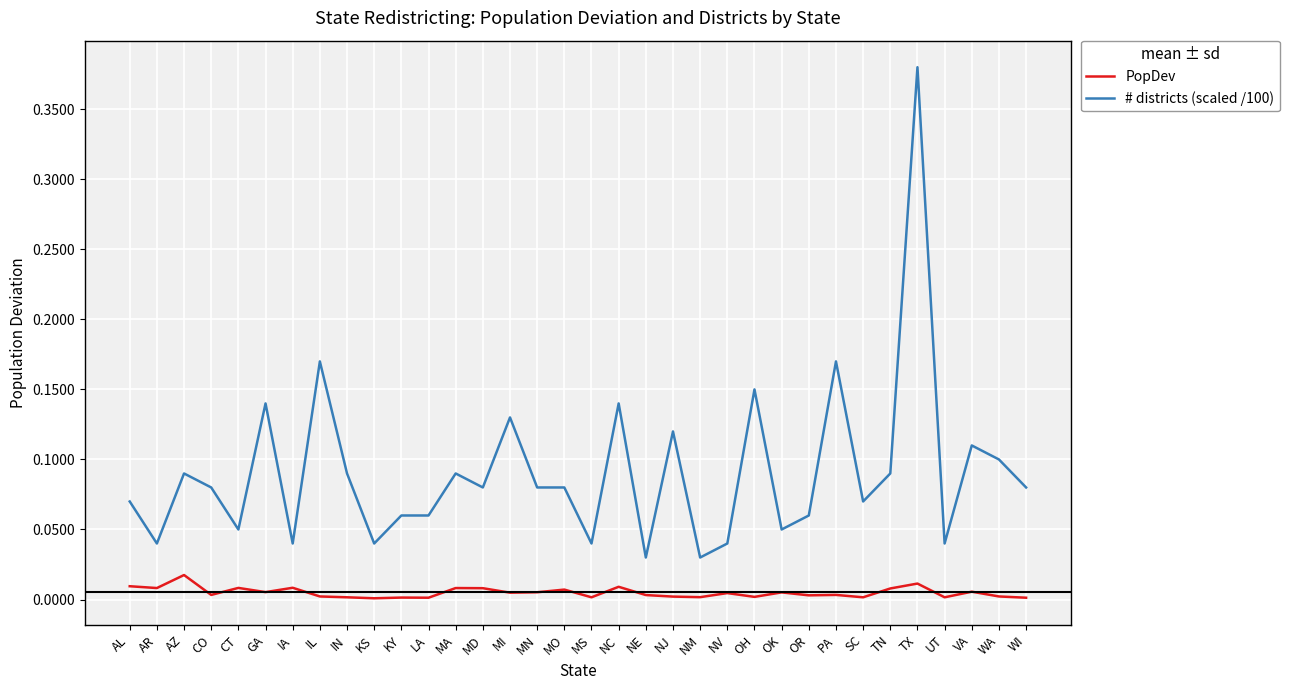

At how many categories does at least one series exceed 0?

34